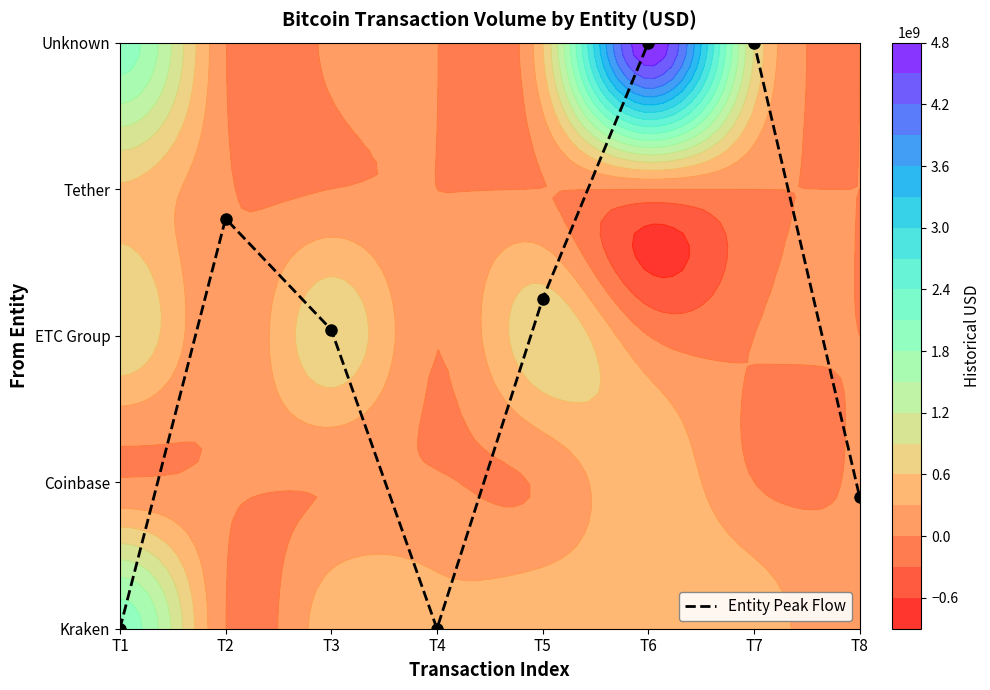

Which category has the highest value across all series?

T6